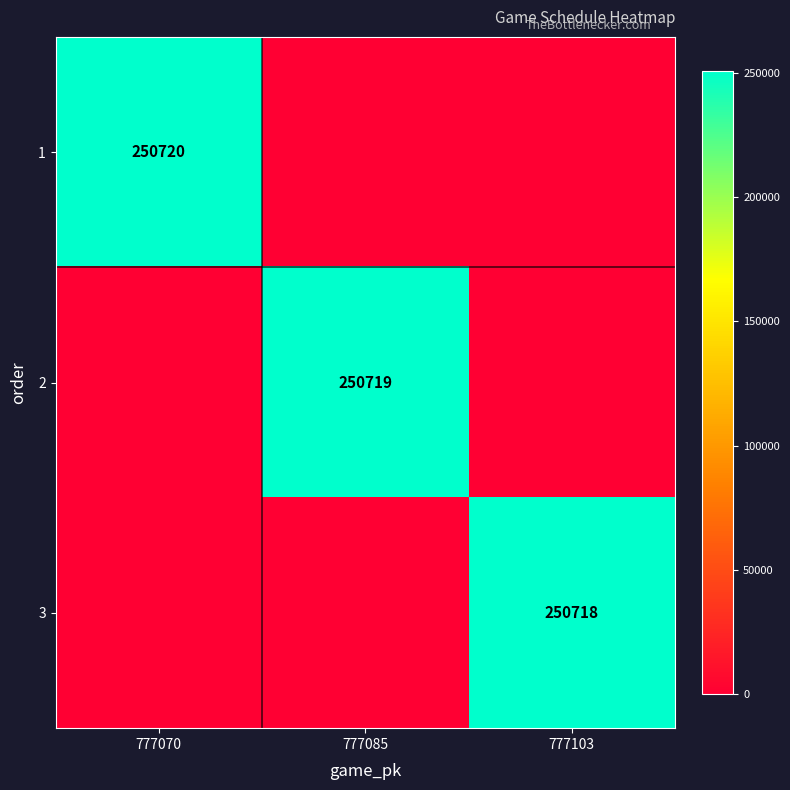

At which category does the chart reach its peak across all series?

777070